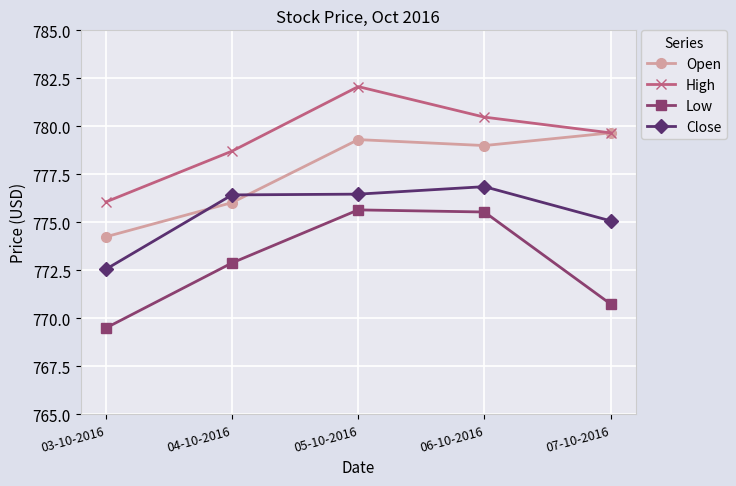

What is the label of the 2nd point from the right?

06-10-2016